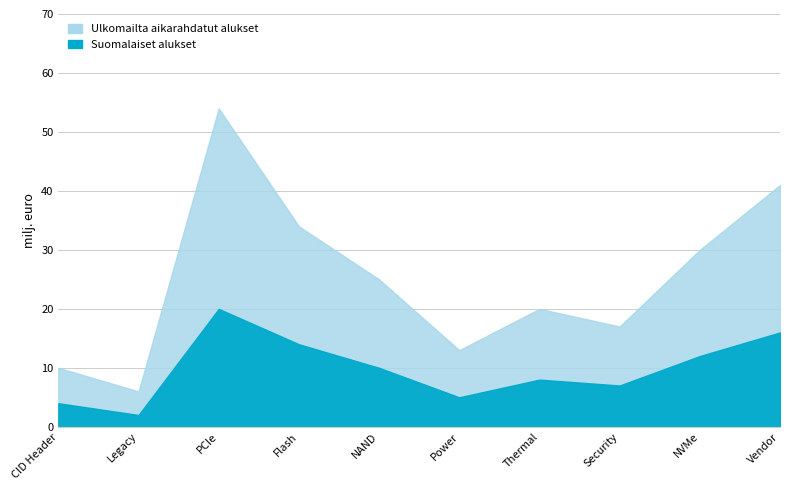

True or false: Suomalaiset alukset has a value of 8 at Thermal.

True